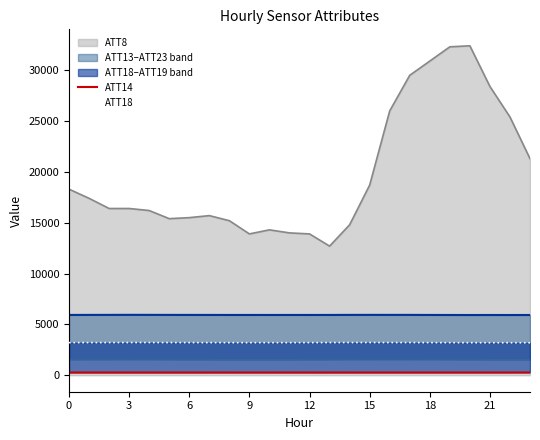

True or false: ATT8 and ATT14 cross at least once.

False